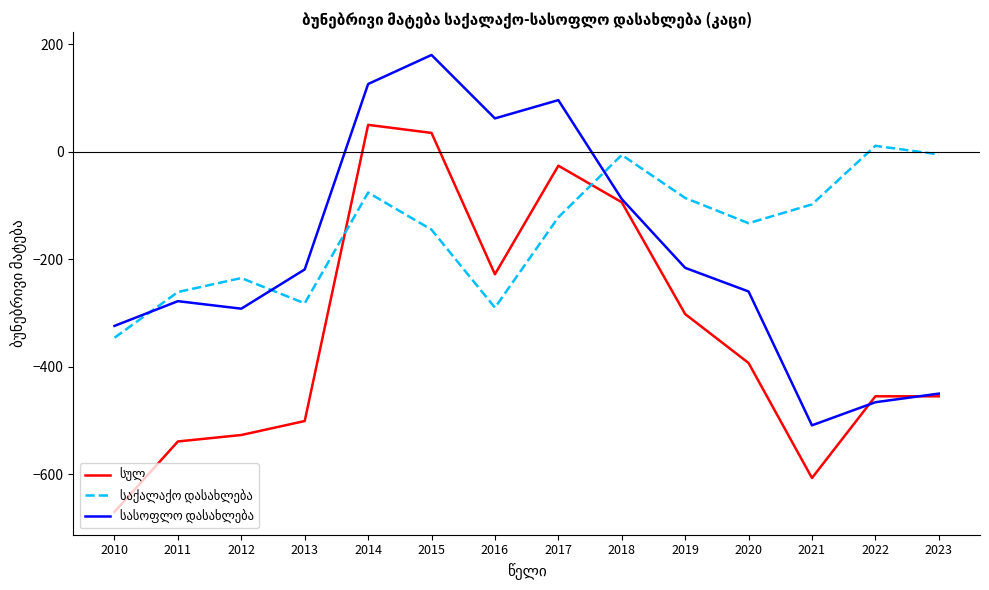

What is the total value across all series at 2021?

-1214